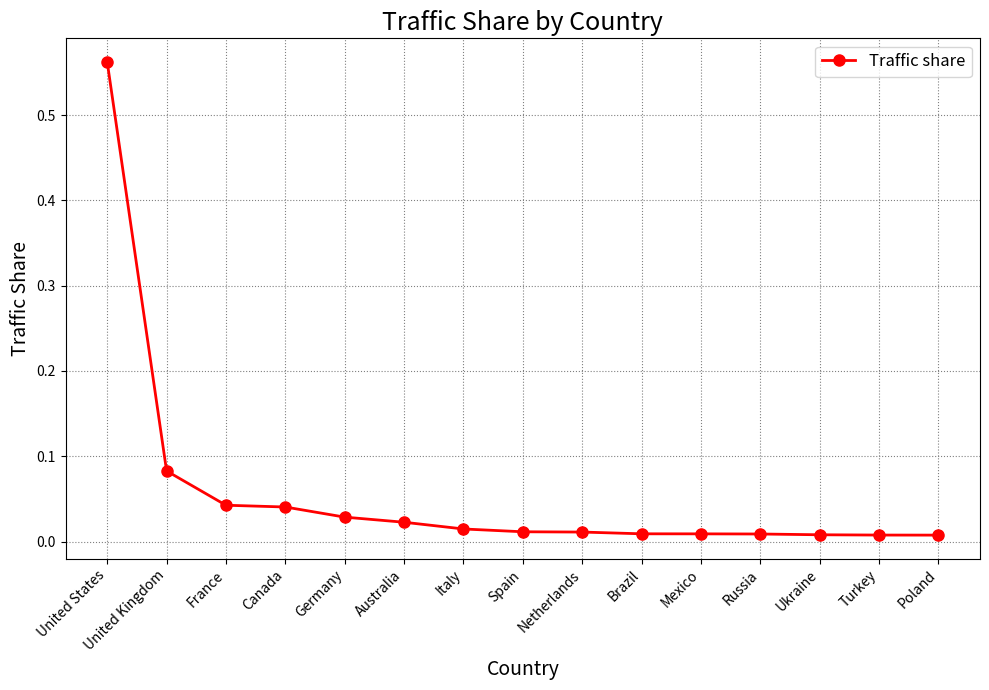

How many series are shown in this chart?

1